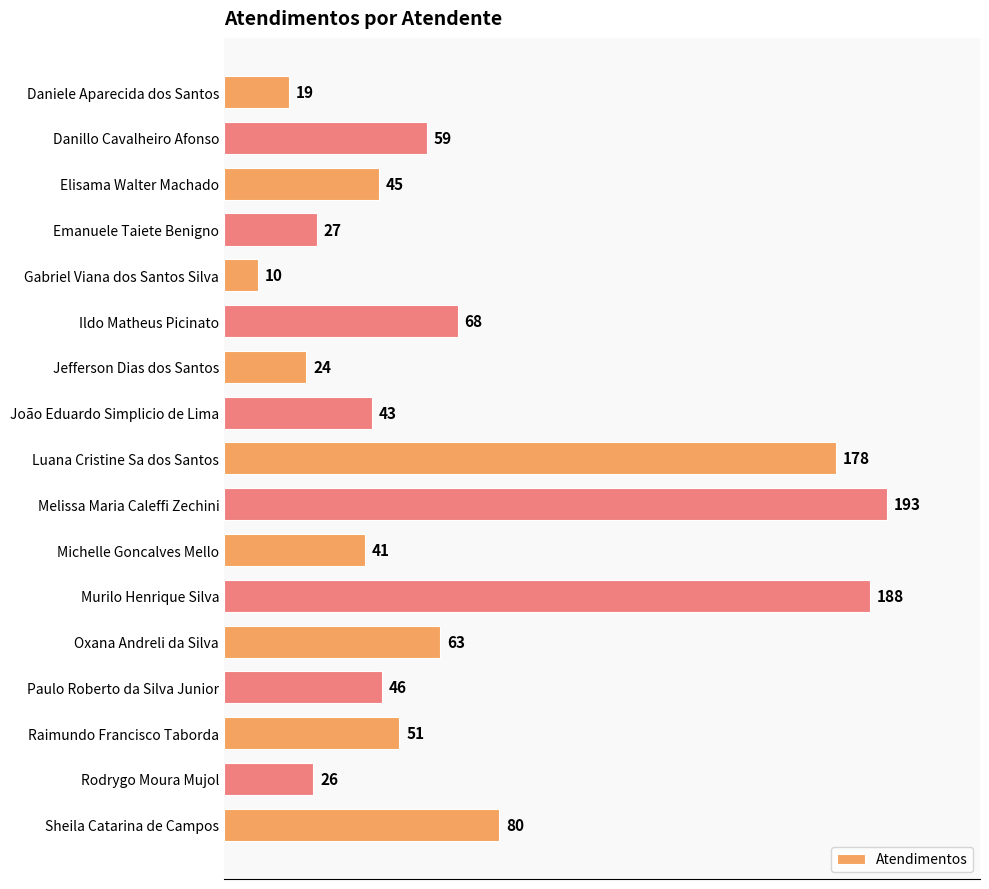

Rank the categories by value from highest to lowest.

Melissa Maria Caleffi Zechini, Murilo Henrique Silva, Luana Cristine Sa dos Santos, Sheila Catarina de Campos, Ildo Matheus Picinato, Oxana Andreli da Silva, Danillo Cavalheiro Afonso, Raimundo Francisco Taborda, Paulo Roberto da Silva Junior, Elisama Walter Machado, João Eduardo Simplicio de Lima, Michelle Goncalves Mello, Emanuele Taiete Benigno, Rodrygo Moura Mujol, Jefferson Dias dos Santos, Daniele Aparecida dos Santos, Gabriel Viana dos Santos Silva